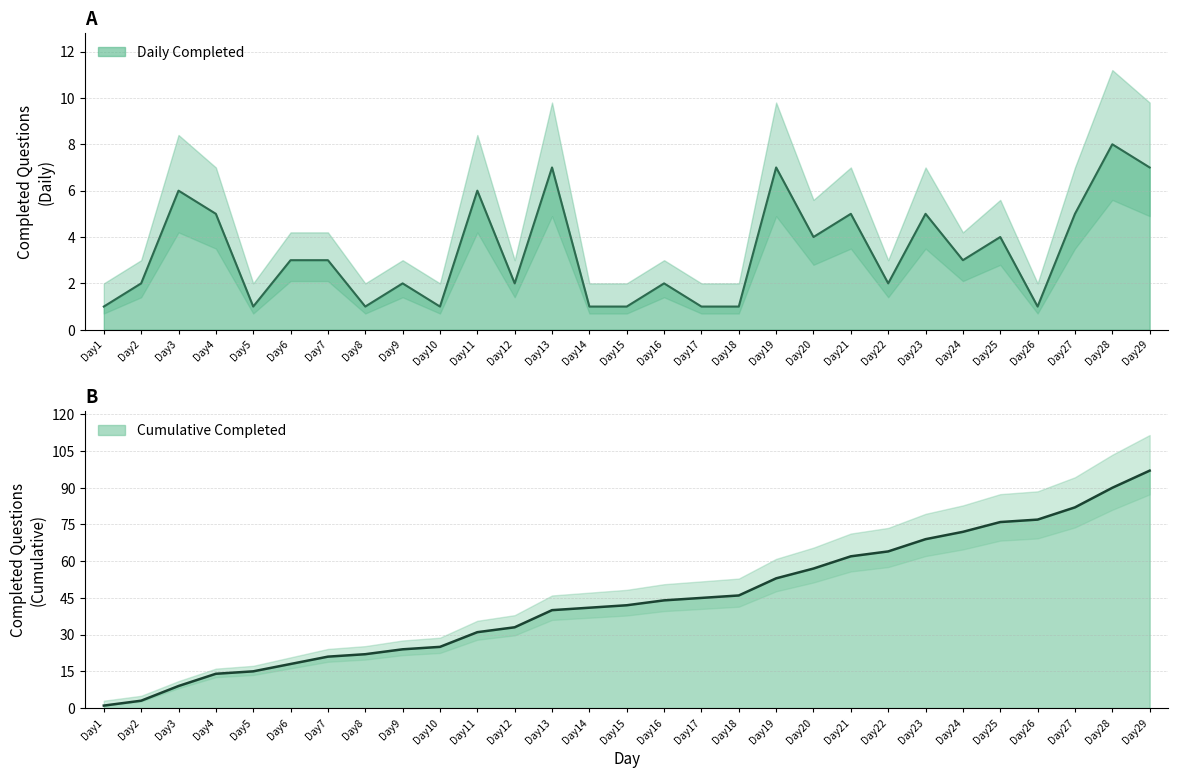

Rank the categories by value from highest to lowest.

Day28, Day13, Day19, Day29, Day3, Day11, Day4, Day21, Day23, Day27, Day20, Day25, Day6, Day7, Day24, Day2, Day9, Day12, Day16, Day22, Day1, Day5, Day8, Day10, Day14, Day15, Day17, Day18, Day26